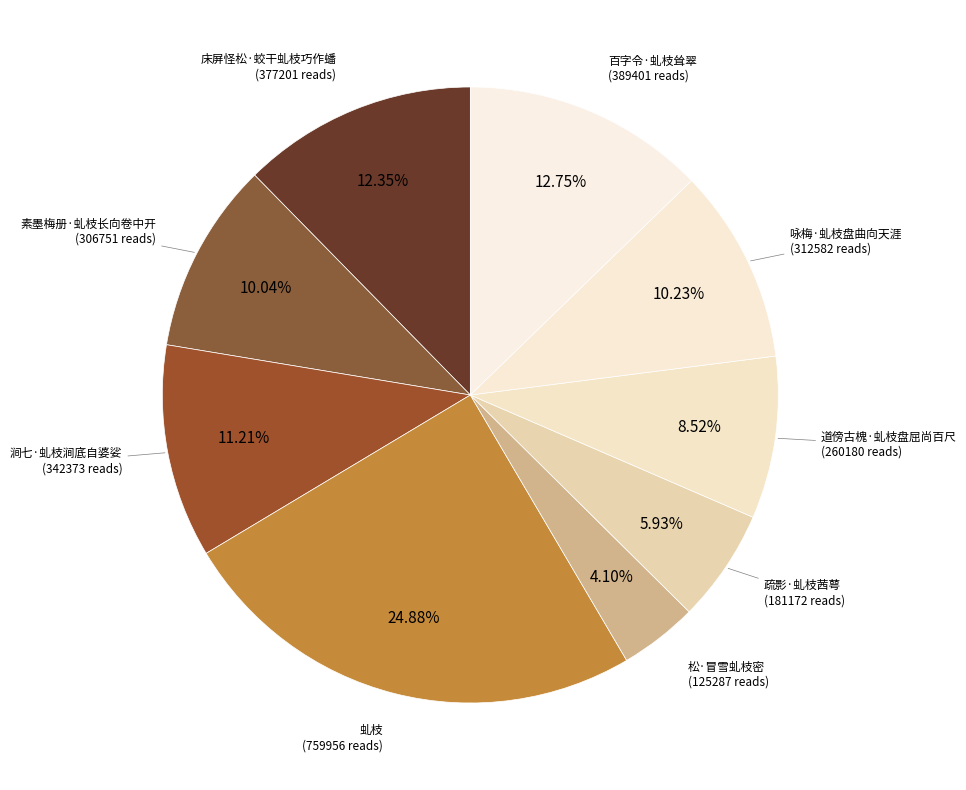

Which category has the biggest portion of the pie?

虬枝